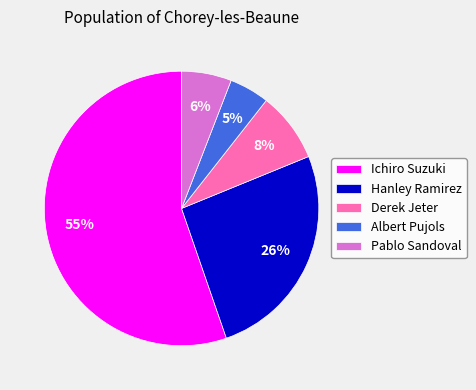

What percentage is the Hanley Ramirez slice, to the nearest percent?

26%